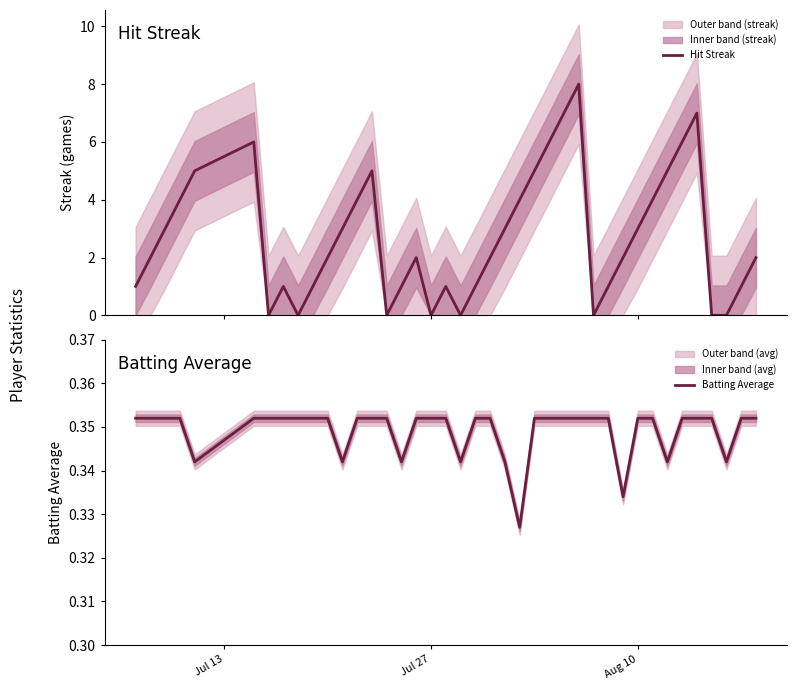

What is the maximum value for Hit Streak?

8